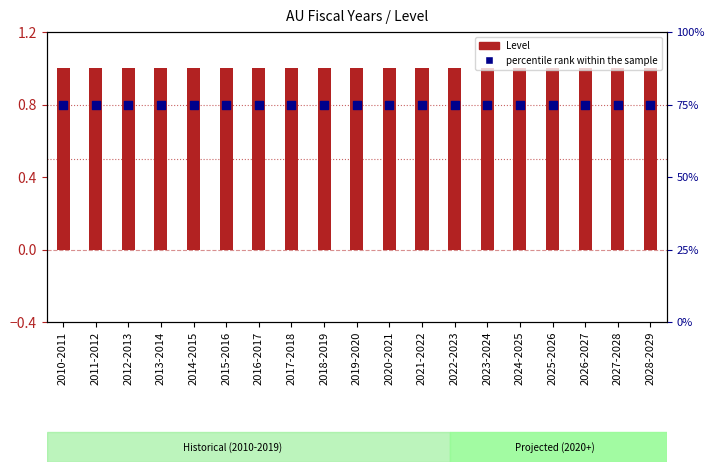

Which series has the widest spread of Y values?

Level (AU Year)